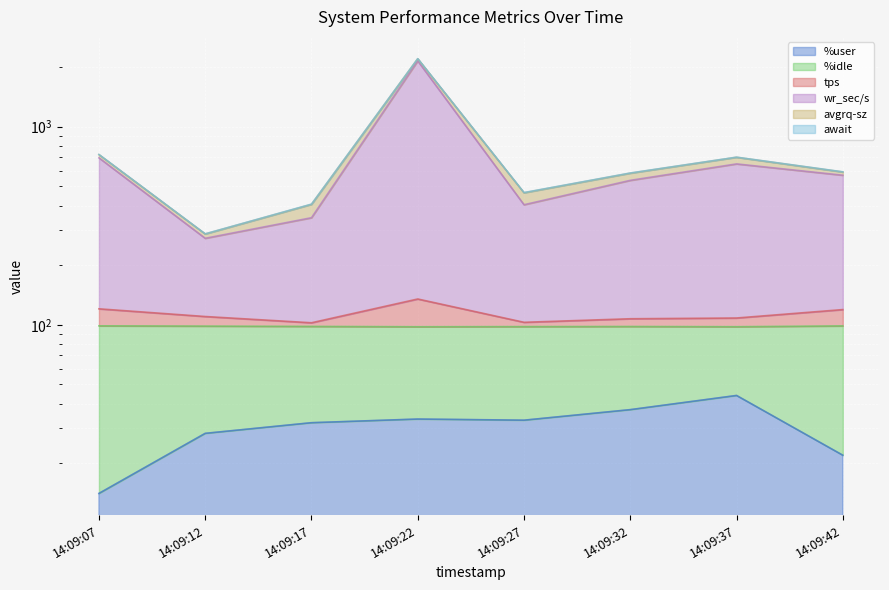

True or false: tps and wr_sec/s intersect in this chart.

False